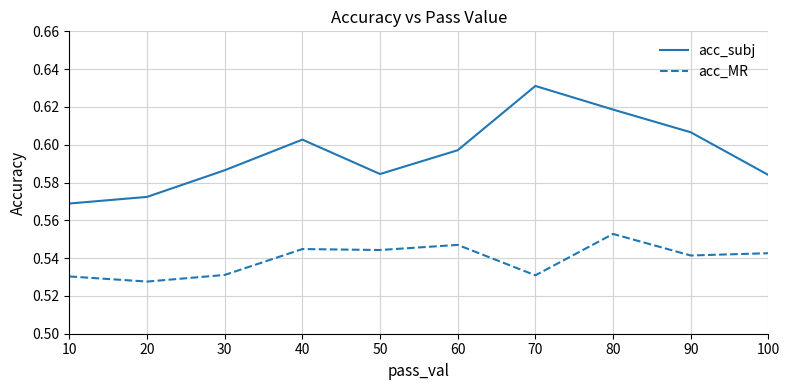

In acc_subj, how many points are lower than both neighbors (excluding endpoints)?

1